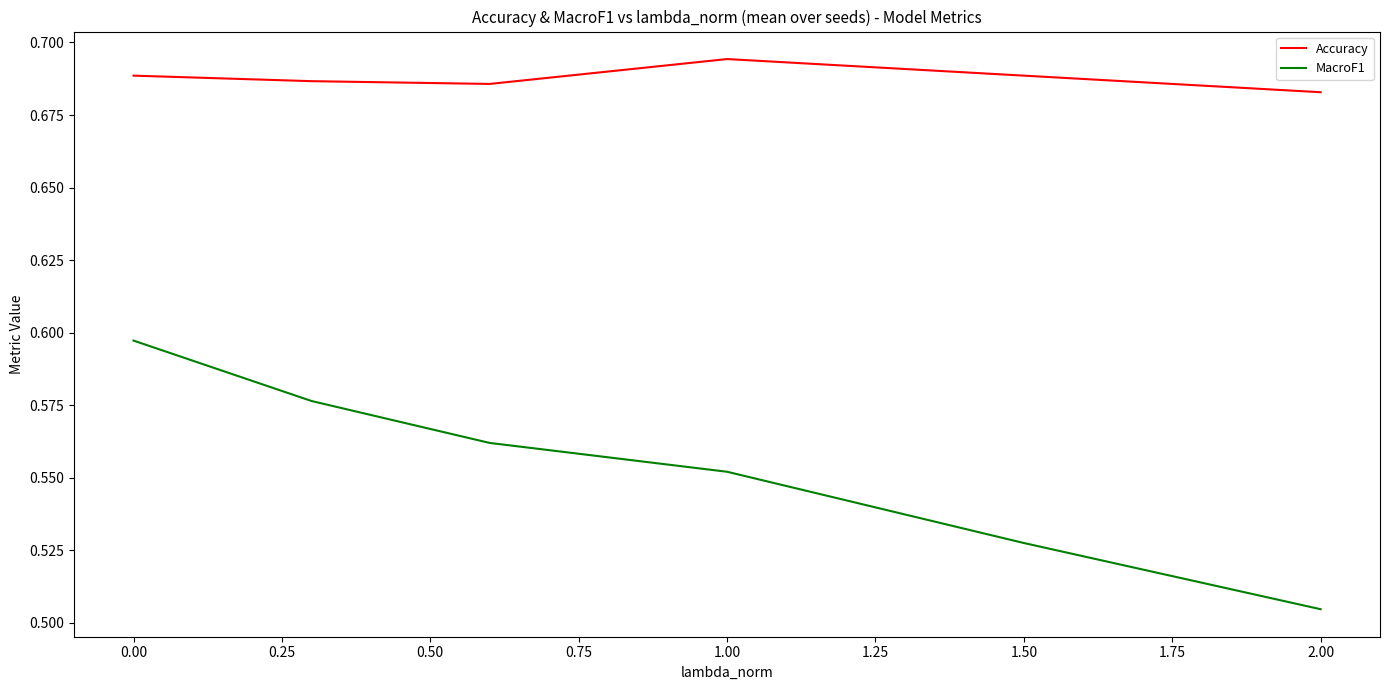

Which series has the largest range (max minus min)?

MacroF1